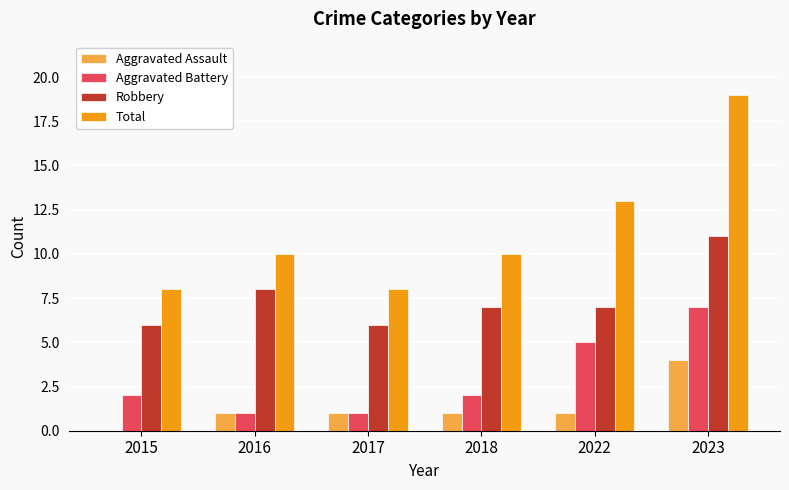

Which category has the highest value across all series?

2023